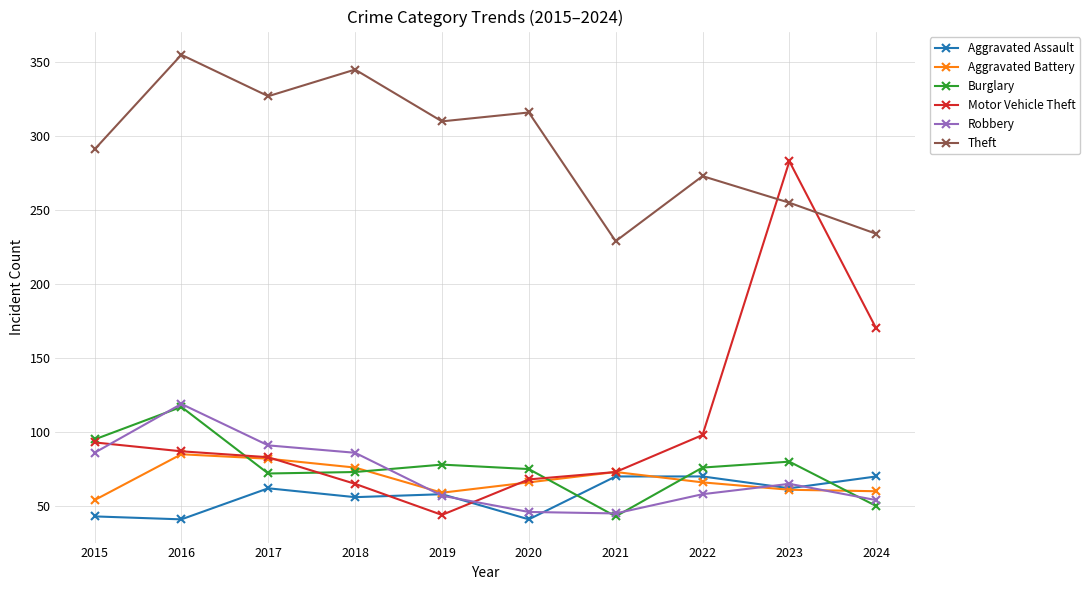

Between which two adjacent categories do Motor Vehicle Theft and Robbery first intersect?

2015 and 2016